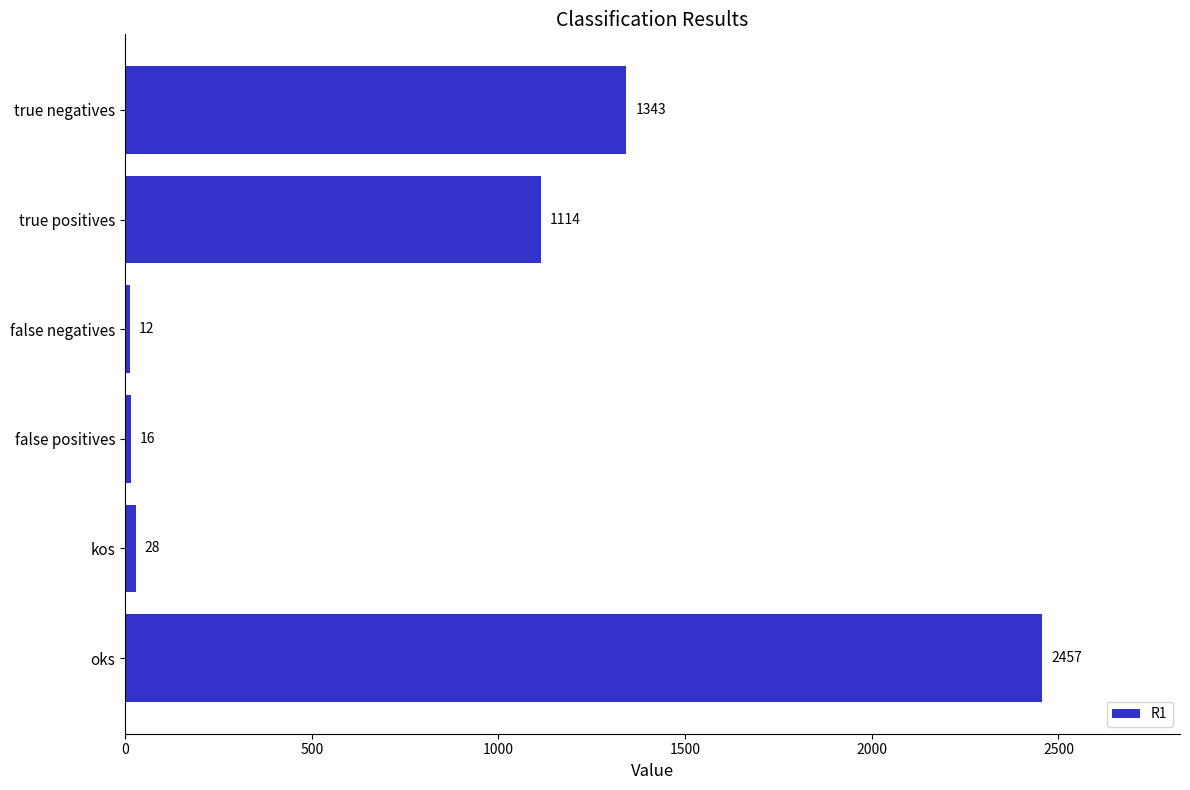

Approximately how many times larger is the value at false positives compared to false negatives?

1.3